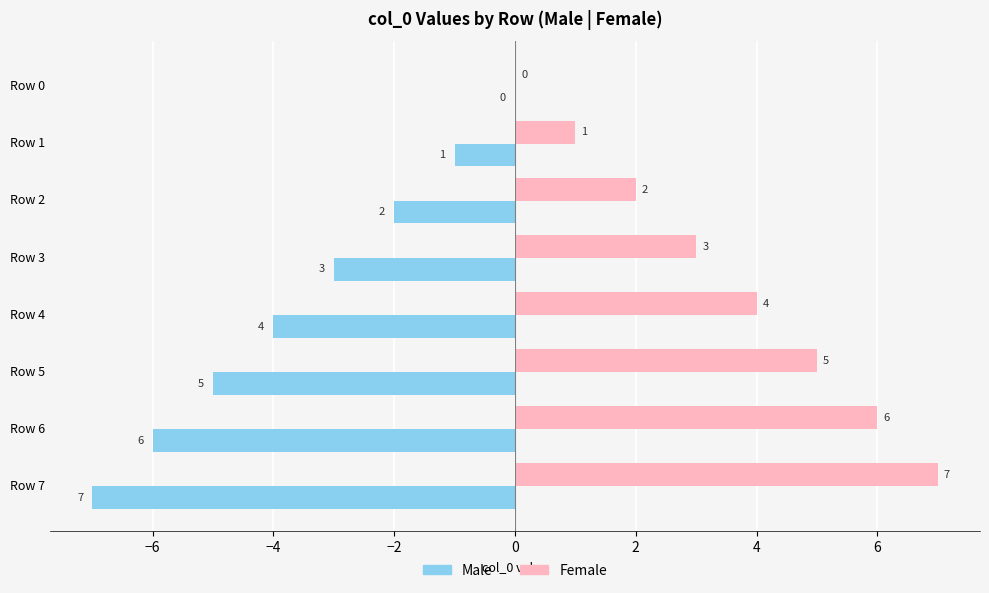

Which category has the highest value in the Female series?

Row 7